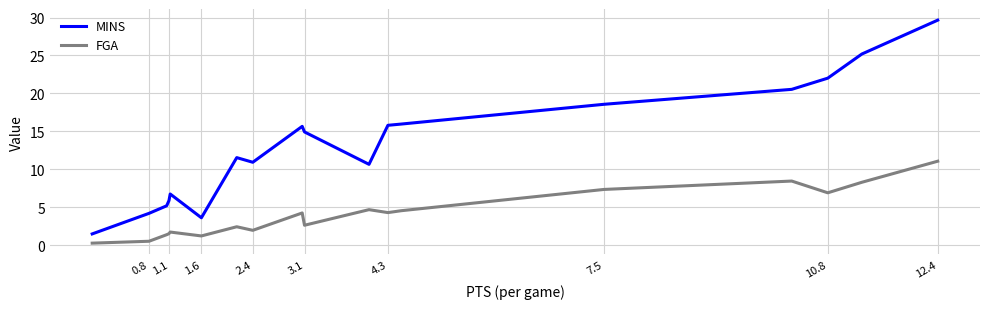

The FGA series shows 1.8 at 1.1. True or false?

False